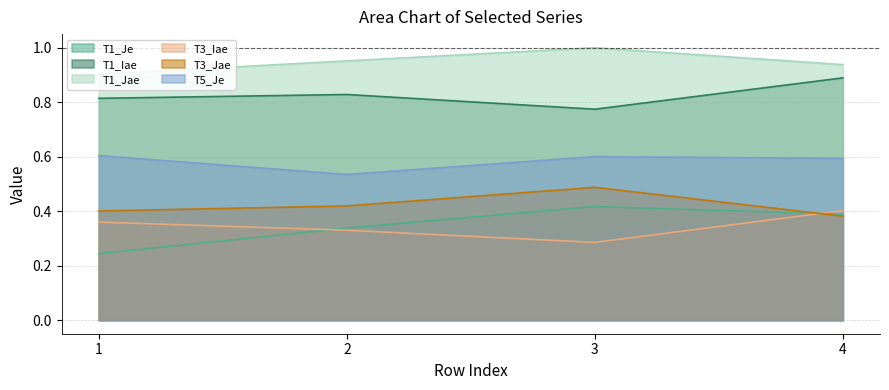

Which category has the highest value across all series?

3